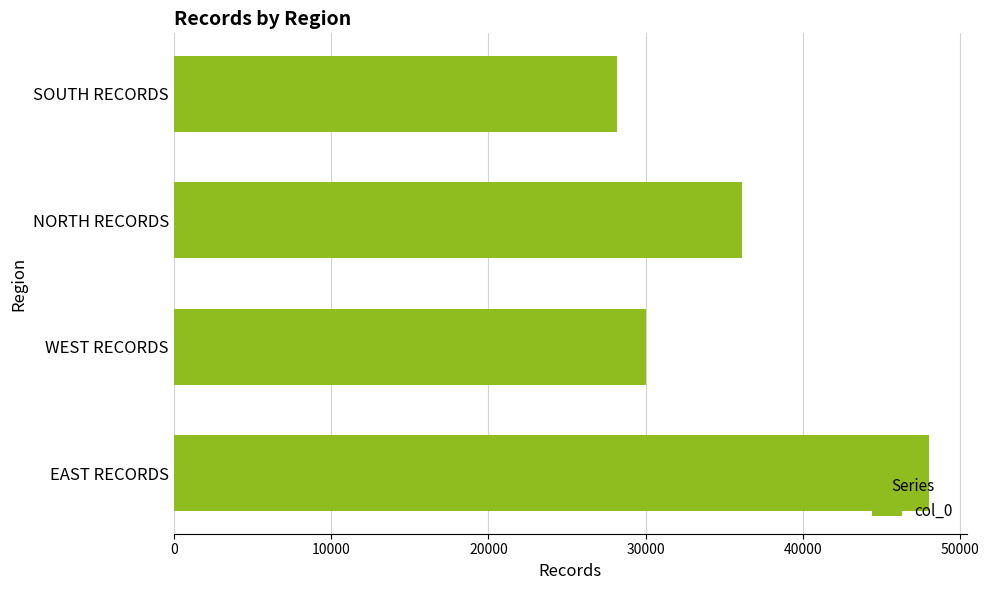

What value does the data have at SOUTH RECORDS, to the nearest 100?

28200